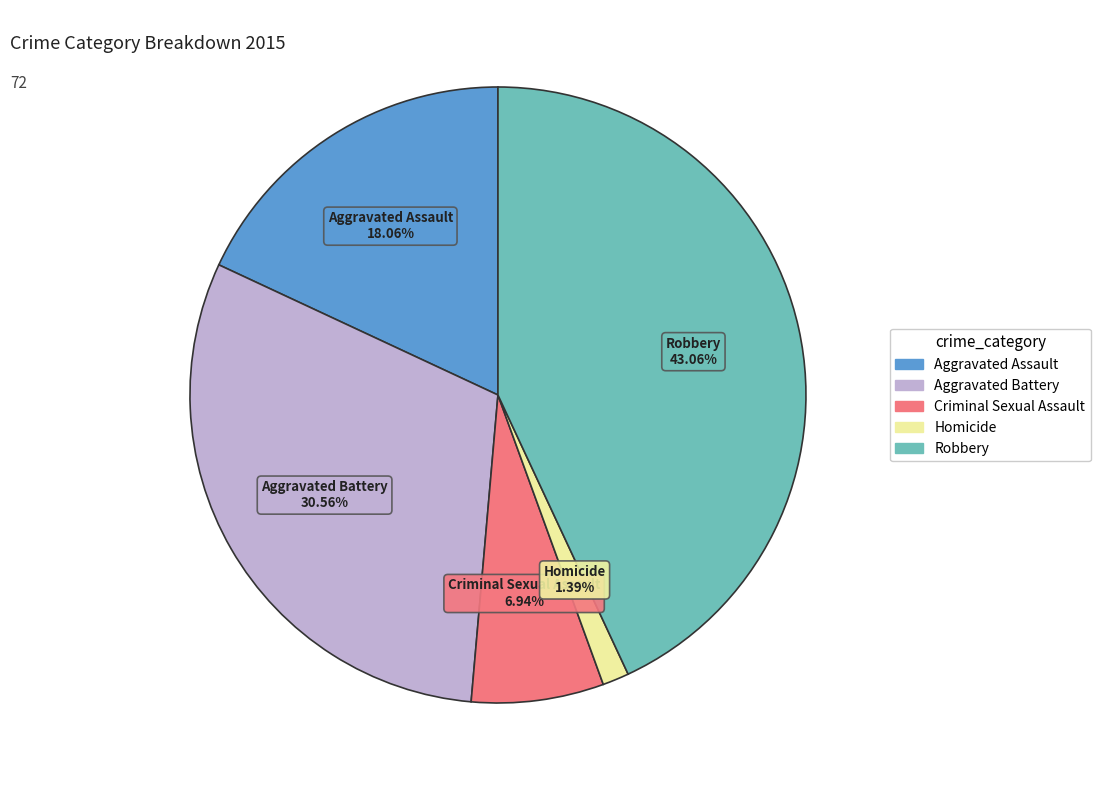

How much of the chart is everything except Homicide?

98.6%